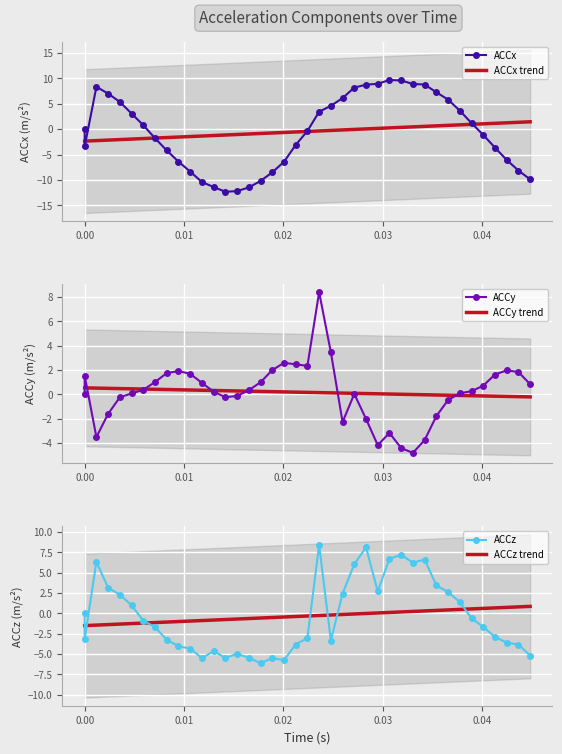

What is the greatest value displayed?

9.7